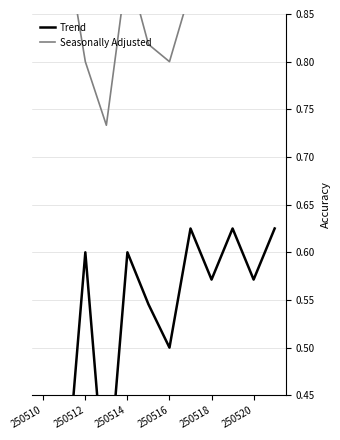

Reading right to left, extract all data points from this chart.

Trend: 0.6	0.6	0.6	0.6	0.6	0.5	0.5	0.6	0.3	0.6	0.3	0.2
Seasonally Adjusted: 1.0	0.9	1.0	1.0	0.9	0.8	0.8	0.9	0.7	0.8	0.9	1.0